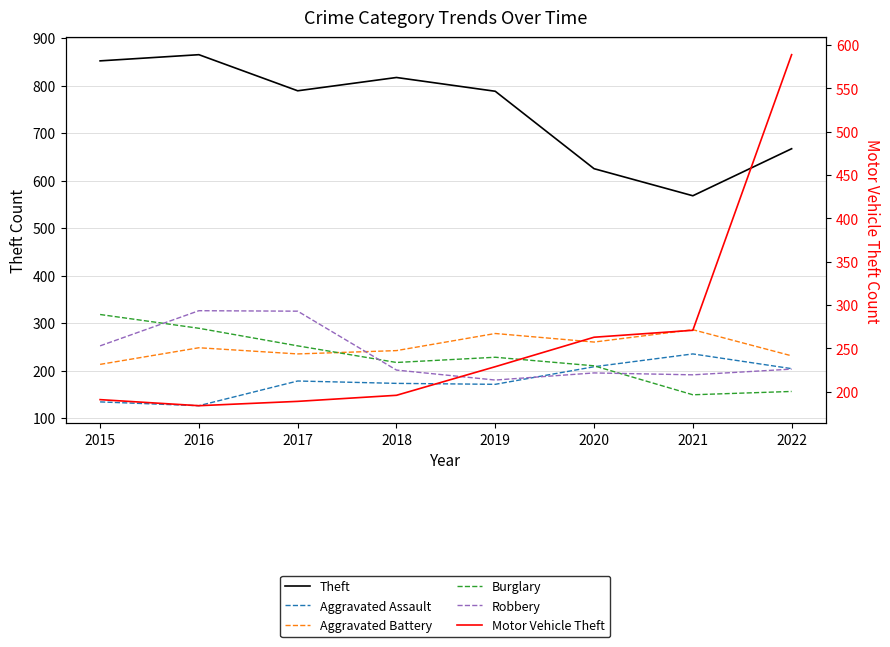

Between 2018 and 2022, which series saw the biggest shift?

Motor Vehicle Theft